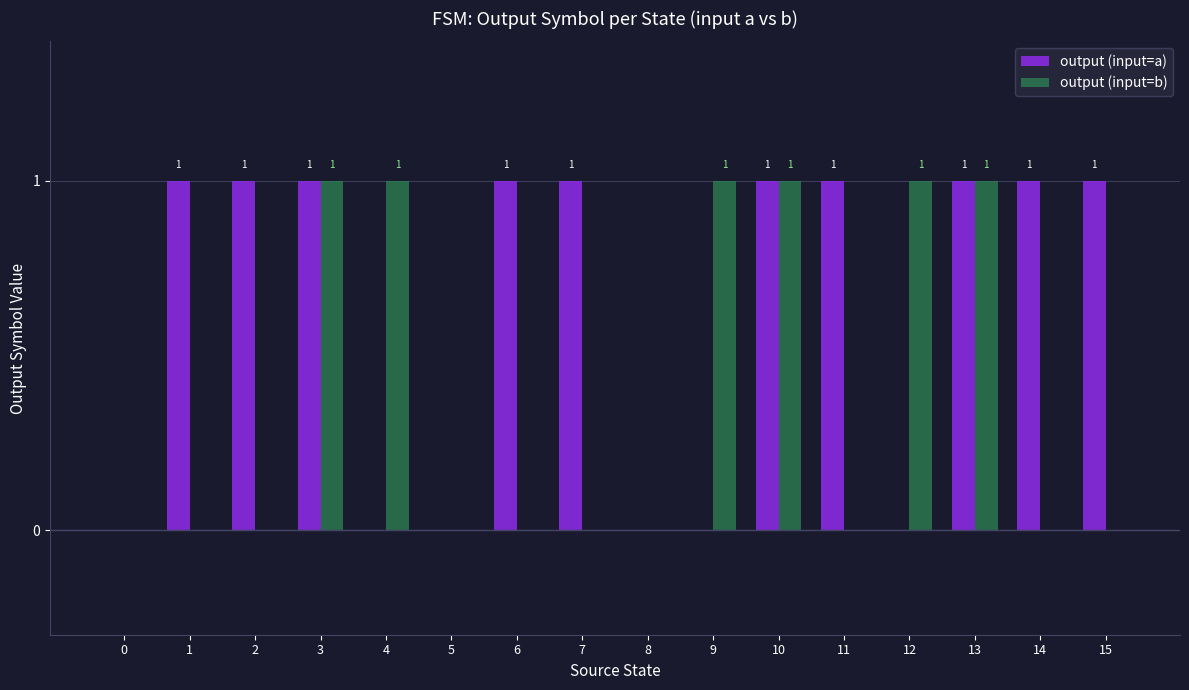

How many output (input=b) values are between 0 and 1?

16